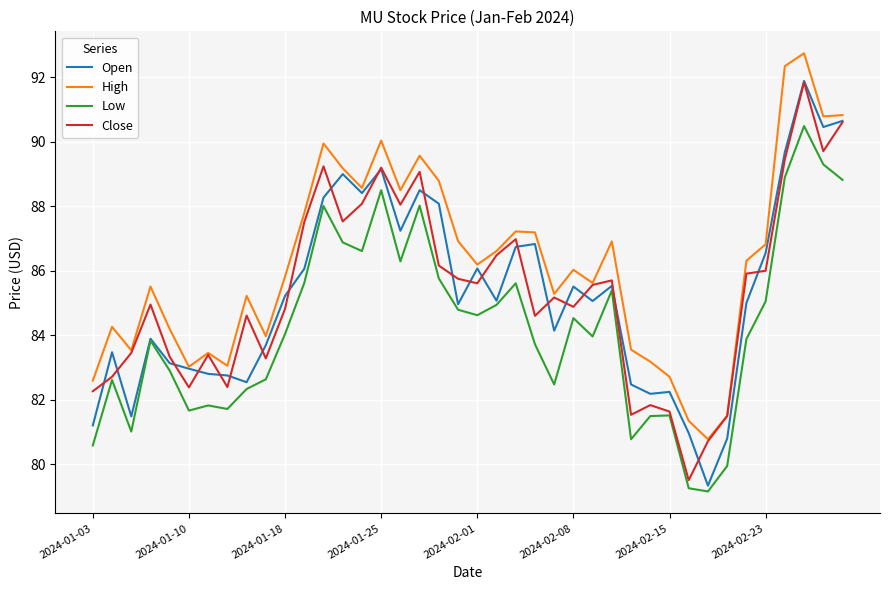

True or false: High and Low cross at least once.

False